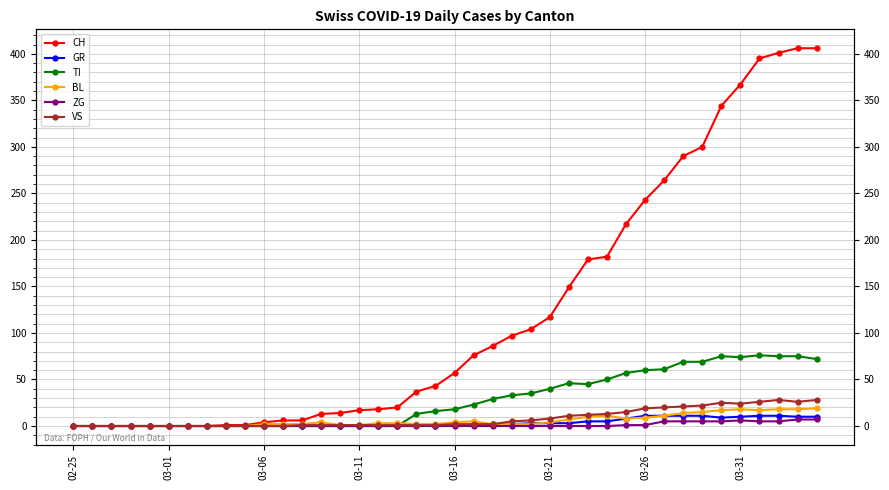

At which category does the chart reach its minimum across all series?

02-25